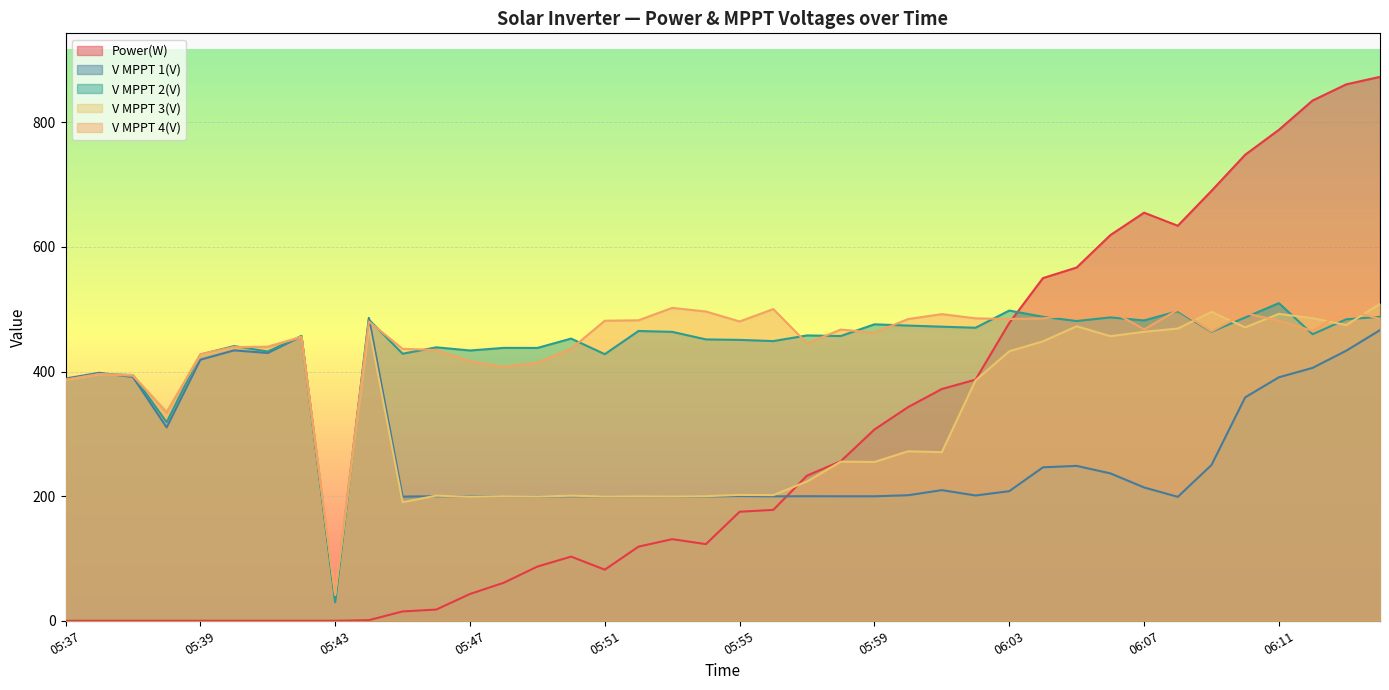

How many interior local valleys does the V MPPT 1(V) series have?

11